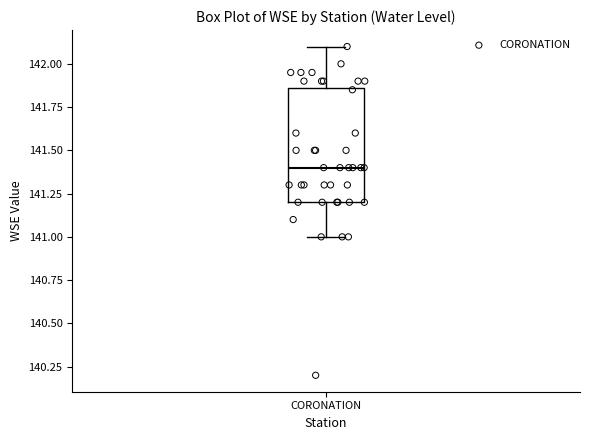

Where does the median line of the box for CORONATION sit on the y-axis? The values are not printed on the chart, so give them approximately, as read against the axis.

141.40